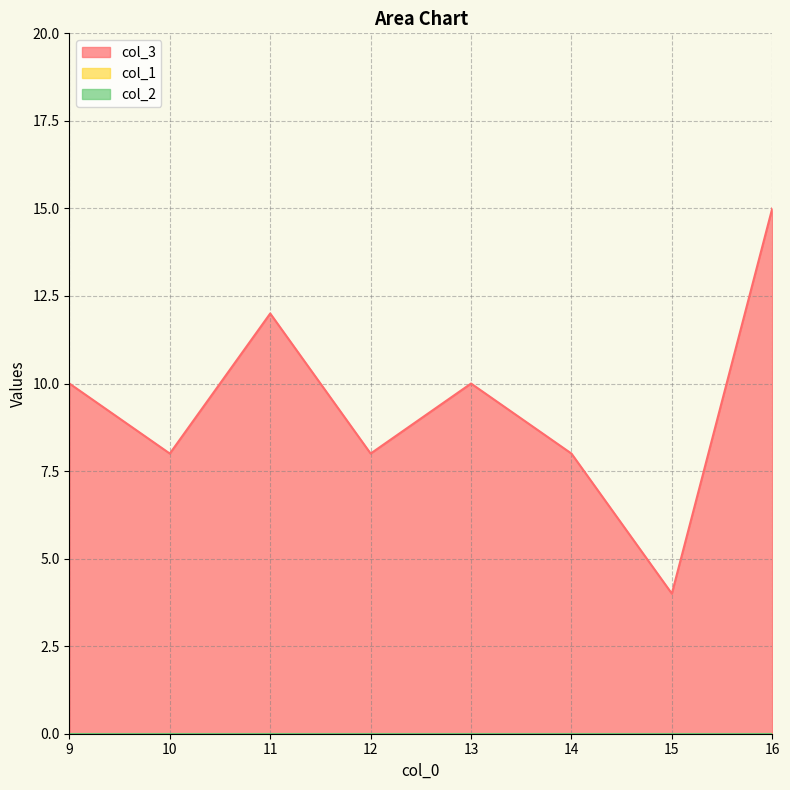

How many series are shown in this chart?

3